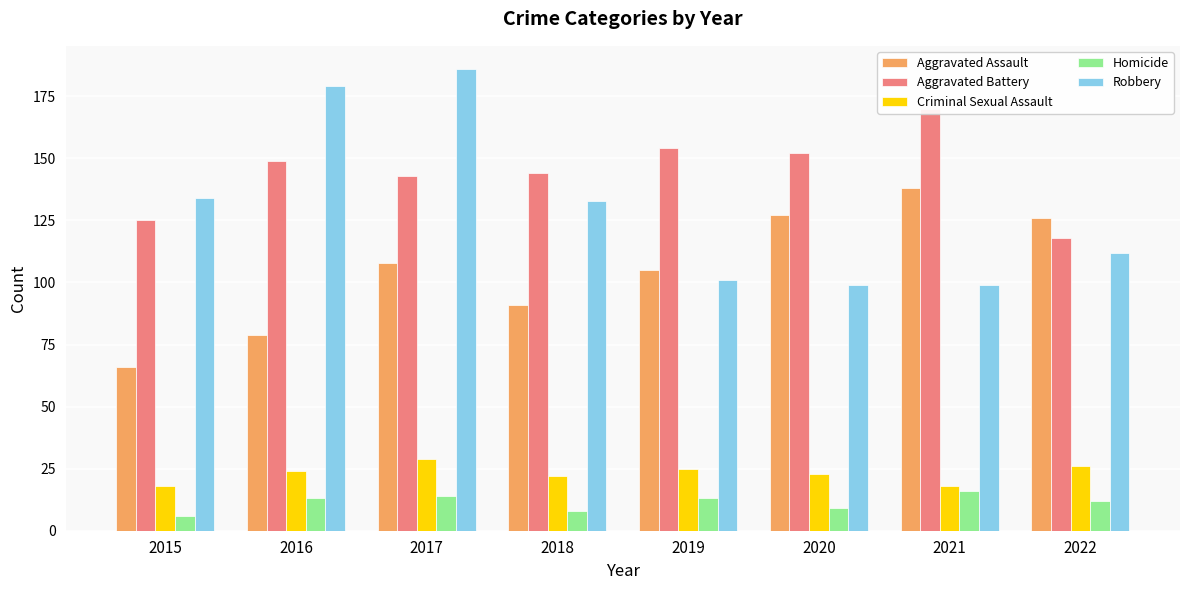

What is the maximum value shown in the chart?

186